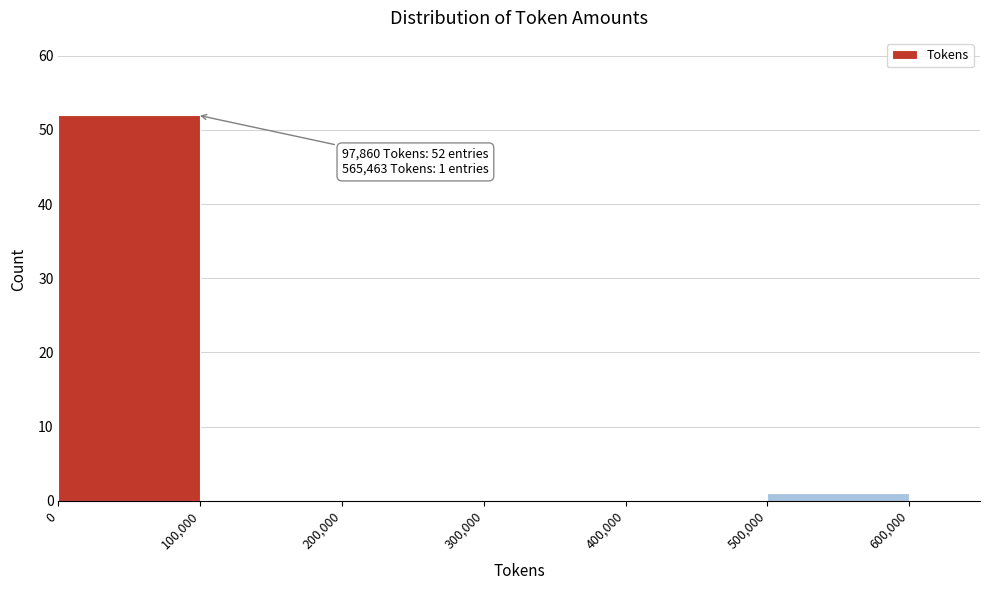

Which range on the x-axis has the tallest bar?

0 to 100,000